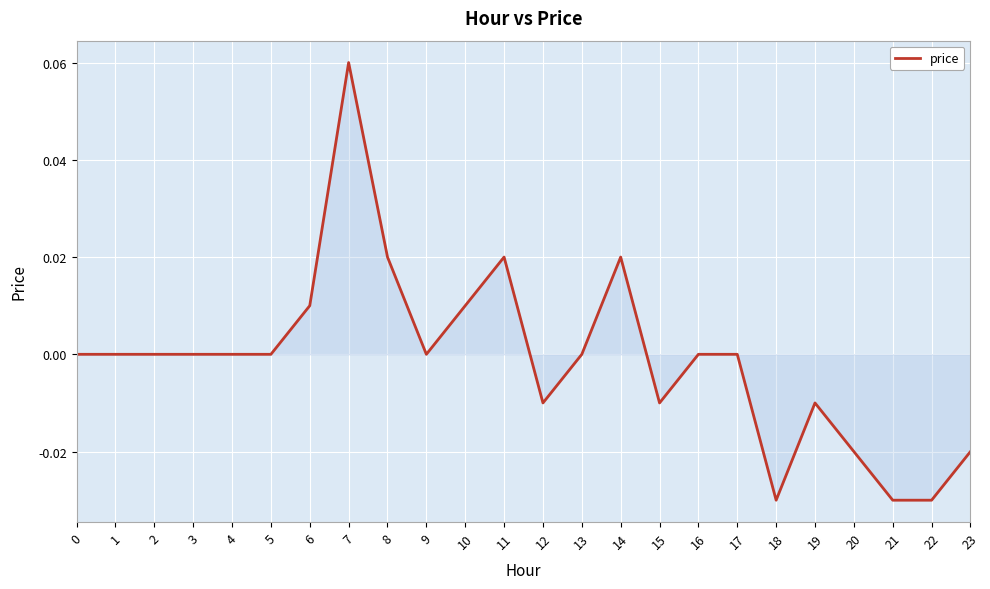

Between 4 and 22, which is larger?

4